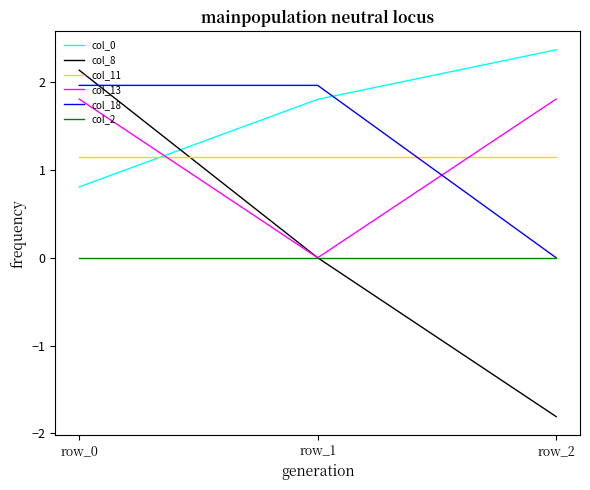

The value of col_13 at row_0 is 2.4. True or false?

False